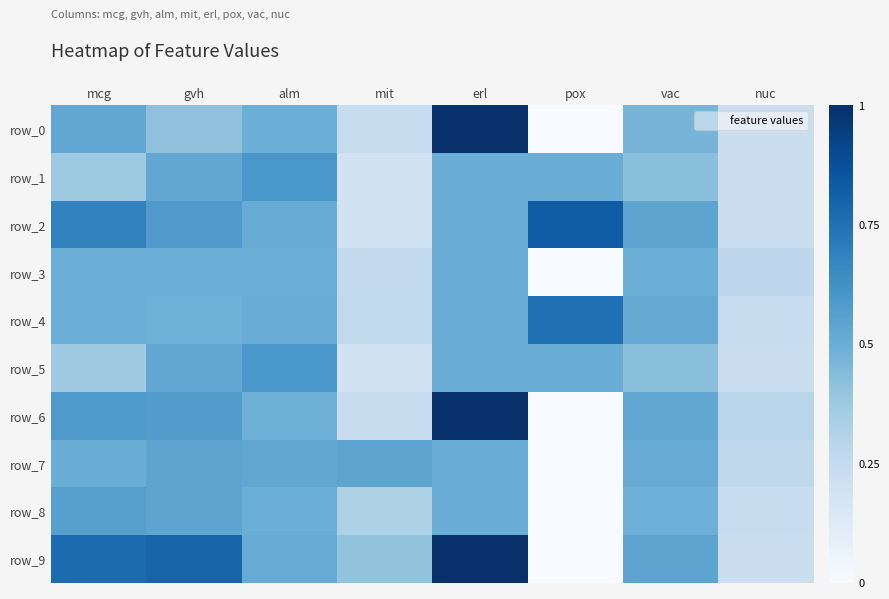

Rank the categories by row_8 value from lowest to highest.

pox, nuc, mit, vac, alm, erl, gvh, mcg